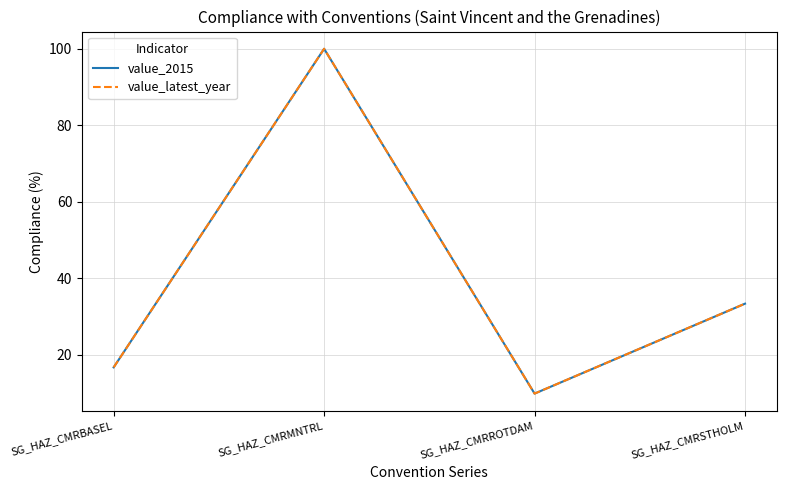

How many interior local peaks does the value_latest_year series have?

1